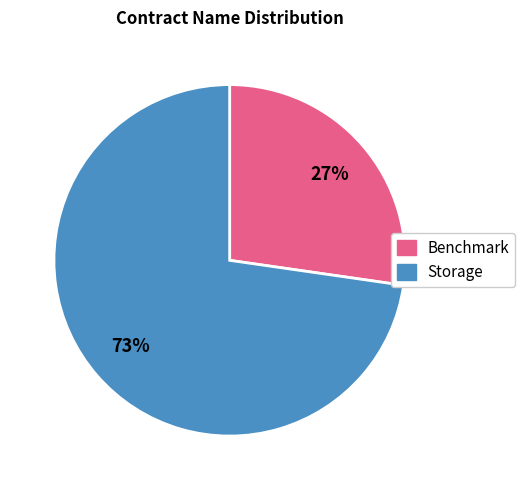

To the nearest percent, what is the combined percentage of Benchmark and Storage?

100%